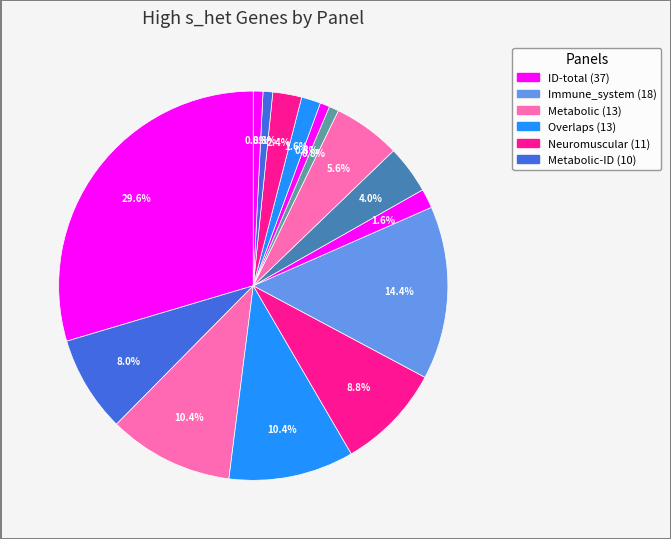

Which slice is the largest?

ID-total